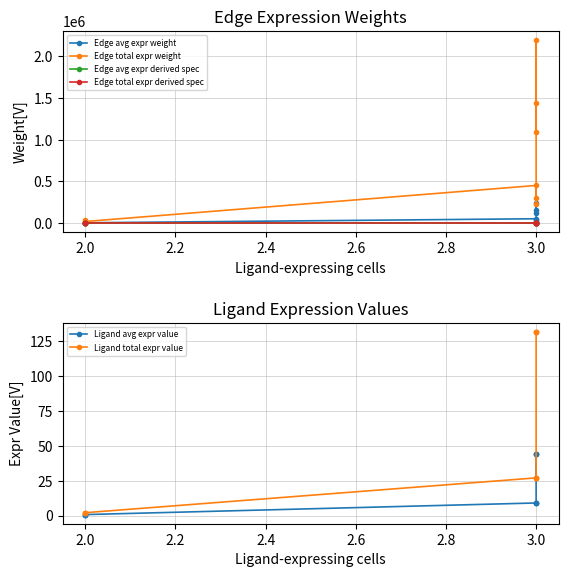

How many values in the Ligand total expr value series are below 27?

3